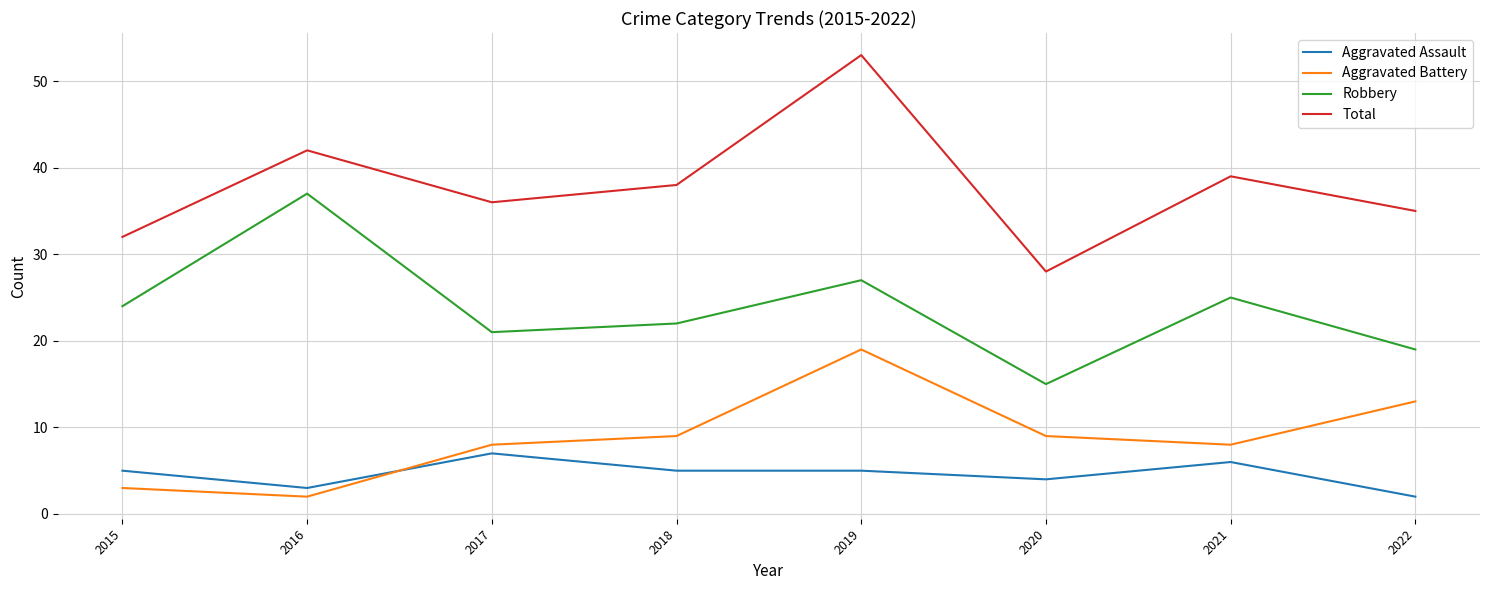

Reading left to right, extract all data points from this chart.

Aggravated Assault: 2015=5	2016=3	2017=7	2018=5	2019=5	2020=4	2021=6	2022=2
Aggravated Battery: 2015=3	2016=2	2017=8	2018=9	2019=19	2020=9	2021=8	2022=13
Robbery: 2015=24	2016=37	2017=21	2018=22	2019=27	2020=15	2021=25	2022=19
Total: 2015=32	2016=42	2017=36	2018=38	2019=53	2020=28	2021=39	2022=35